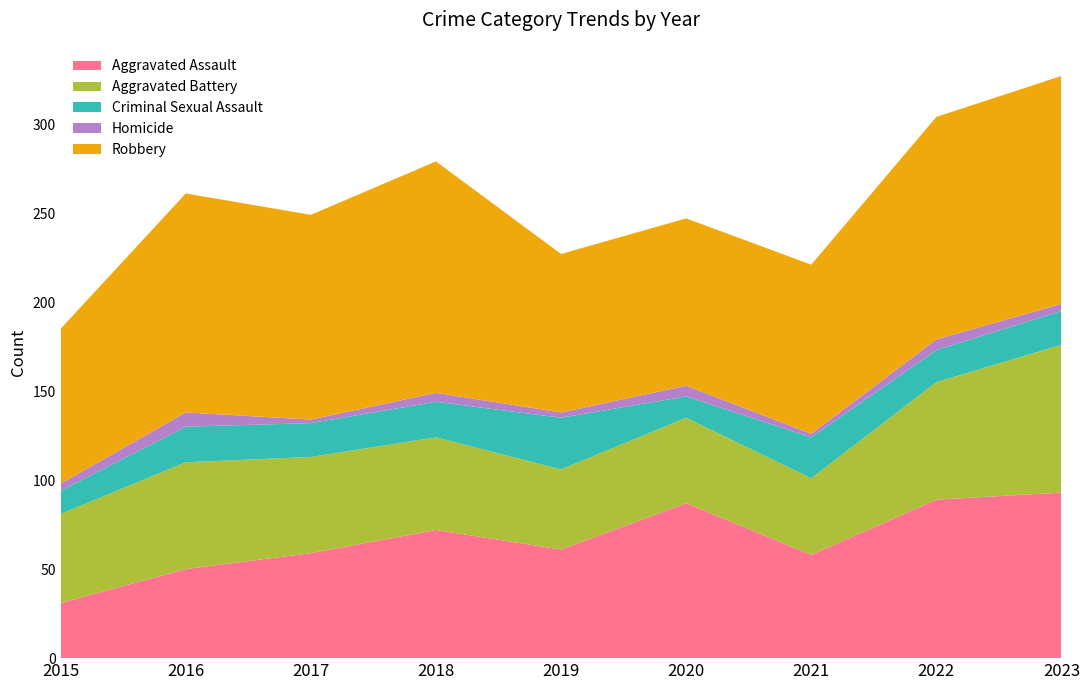

Reading right to left, what are all the values shown in this chart?

Aggravated Assault: 2023=93	2022=89	2021=58	2020=87	2019=61	2018=72	2017=59	2016=50	2015=31
Aggravated Battery: 2023=83	2022=66	2021=43	2020=48	2019=45	2018=52	2017=54	2016=60	2015=50
Criminal Sexual Assault: 2023=19	2022=18	2021=23	2020=12	2019=29	2018=20	2017=19	2016=20	2015=13
Homicide: 2023=4	2022=6	2021=2	2020=6	2019=3	2018=5	2017=2	2016=8	2015=4
Robbery: 2023=128	2022=125	2021=95	2020=94	2019=89	2018=130	2017=115	2016=123	2015=87